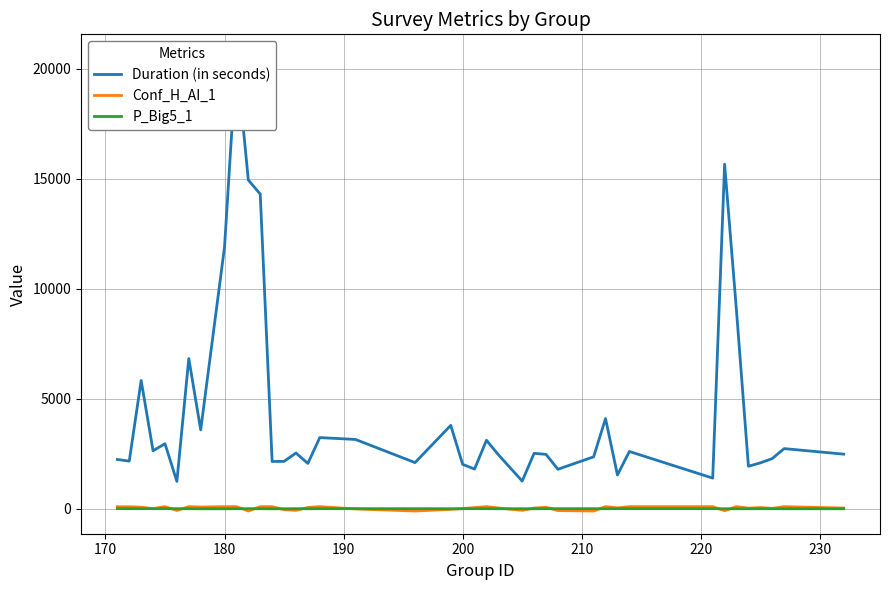

The P_Big5_1 series shows 1 at 12. True or false?

False